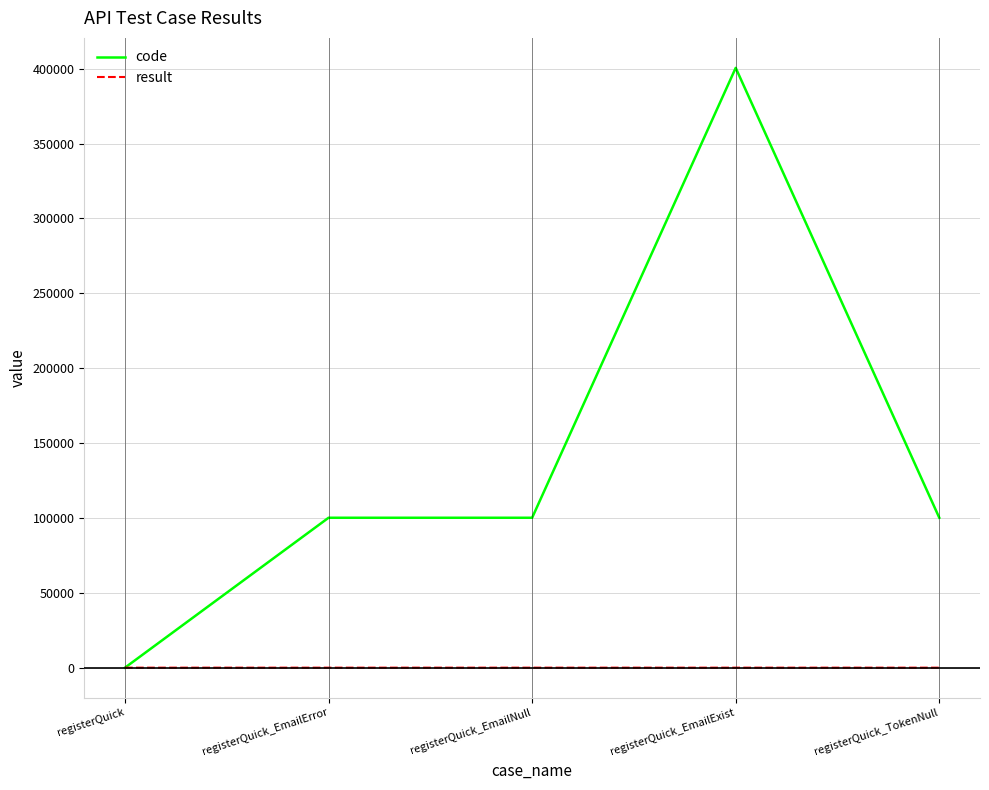

Rank the series by their maximum value, from lowest to highest.

result, code